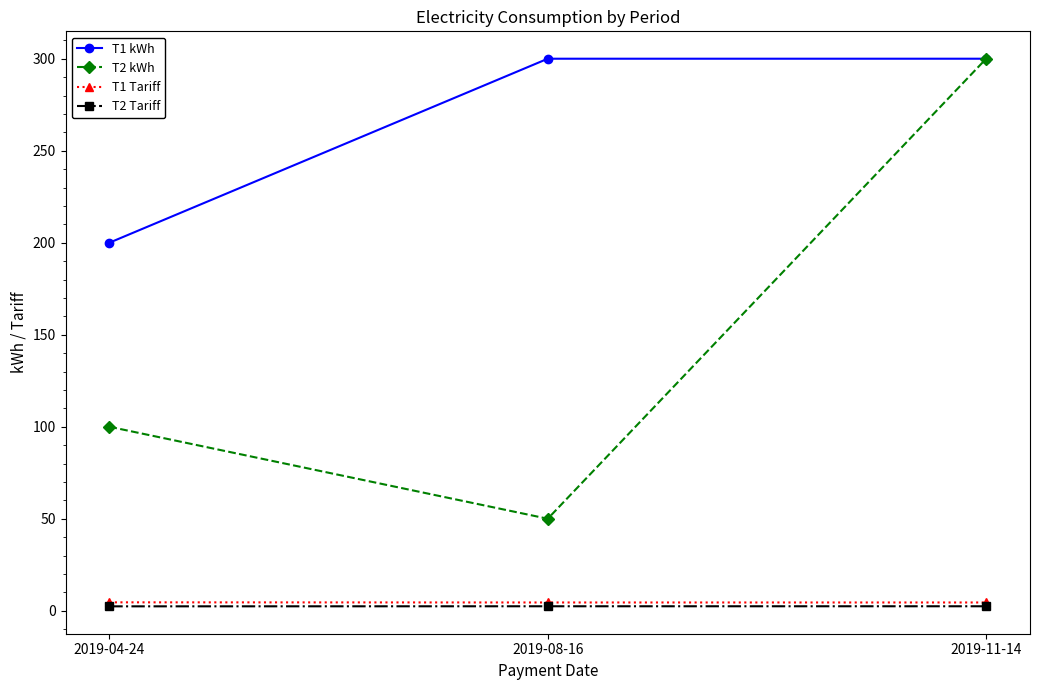

Is it true that T2 kWh equals 179.5 at 2019-04-24?

False